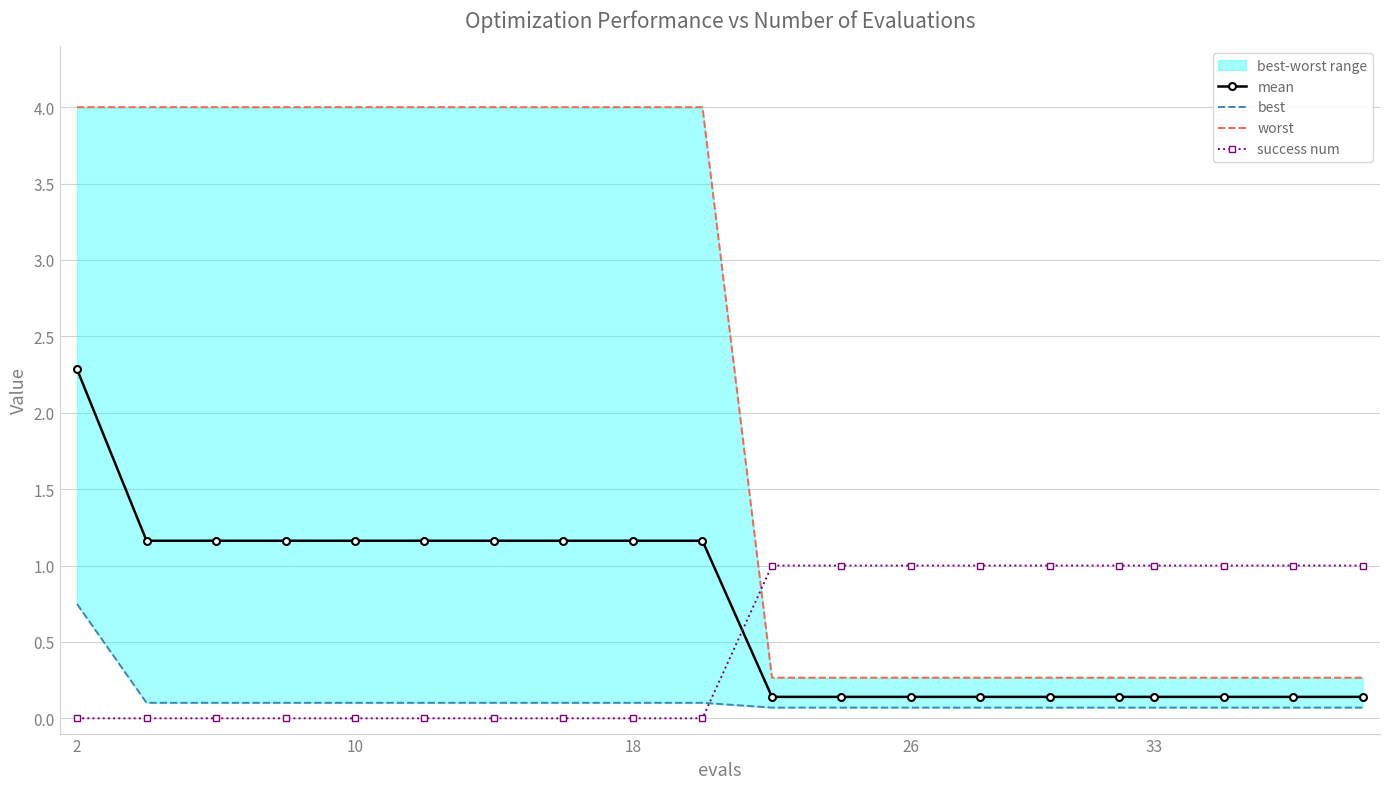

The success num series shows 1.0 at 33. True or false?

True